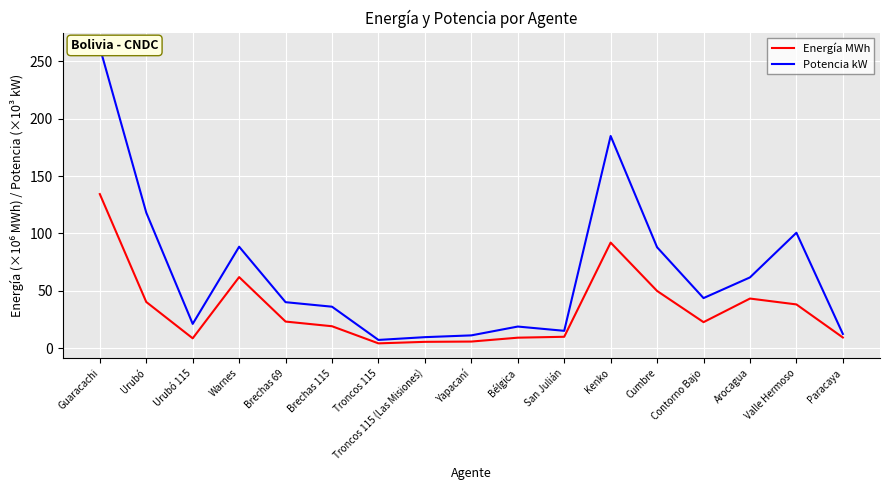

Between Guaracachi and Cumbre, which series saw the biggest shift?

Potencia kW